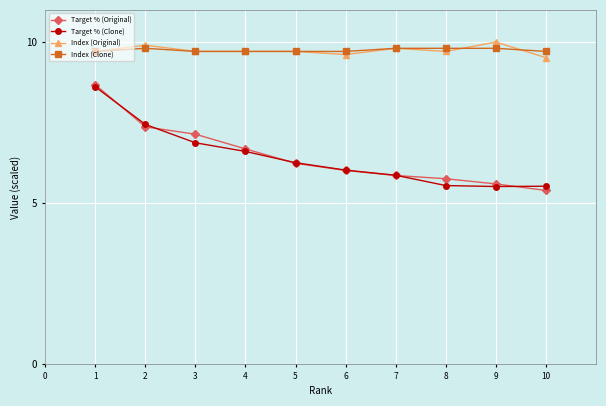

After their last crossing, which series has the higher values: Target % (Clone) or Target % (Original)?

Target % (Clone)